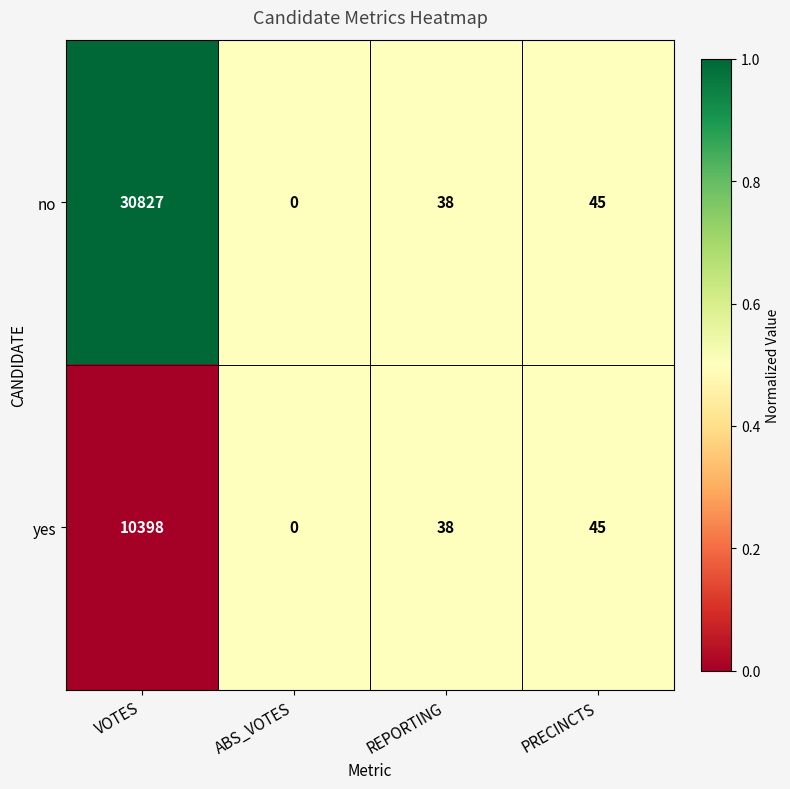

List the series in order of their peak value, lowest first.

yes, no